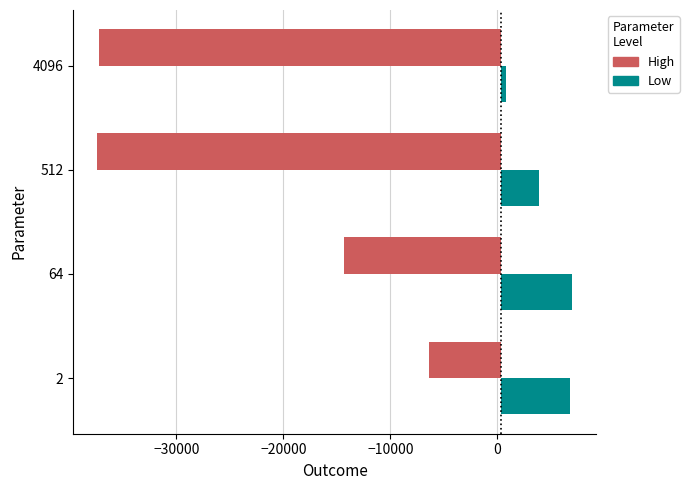

At how many categories does at least one series exceed -9117?

4